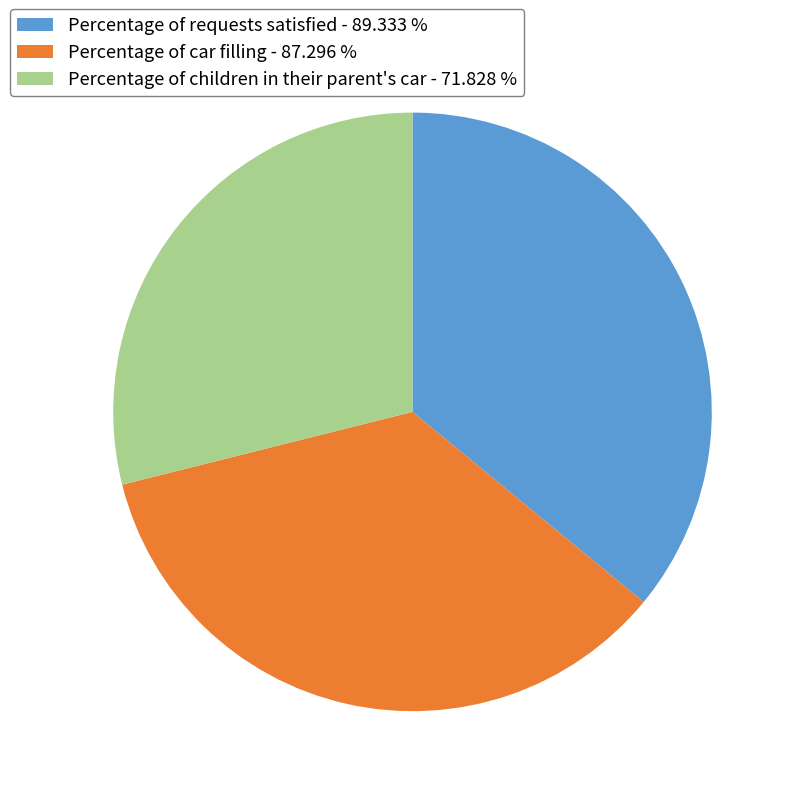

Does Percentage of children in their parent's car represent more than half of the total?

No